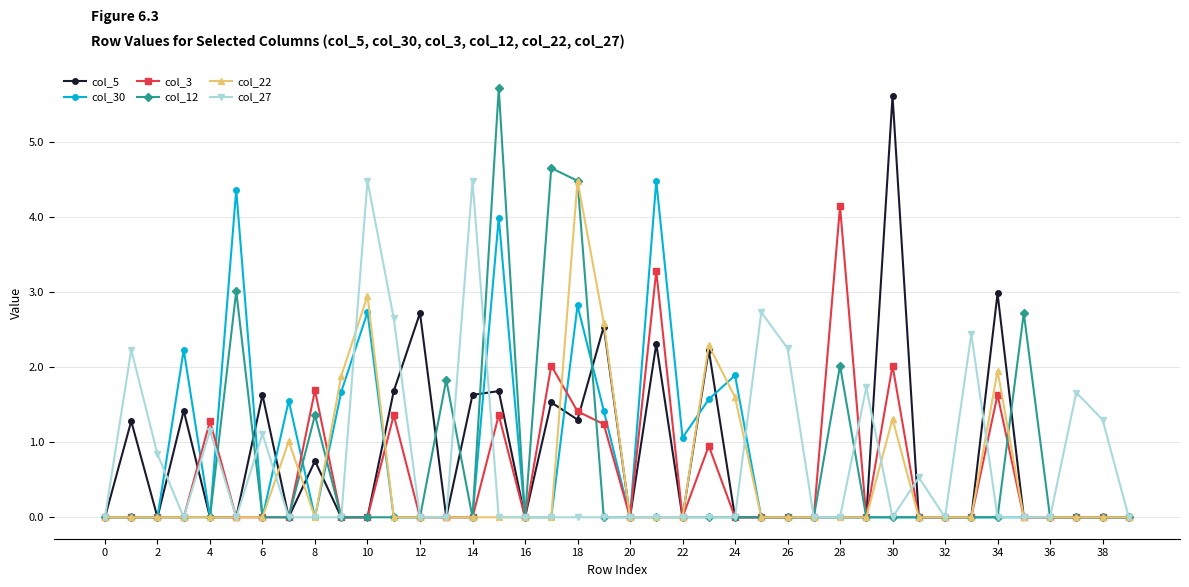

True or false: col_12 has more than 1 interior local peaks.

True